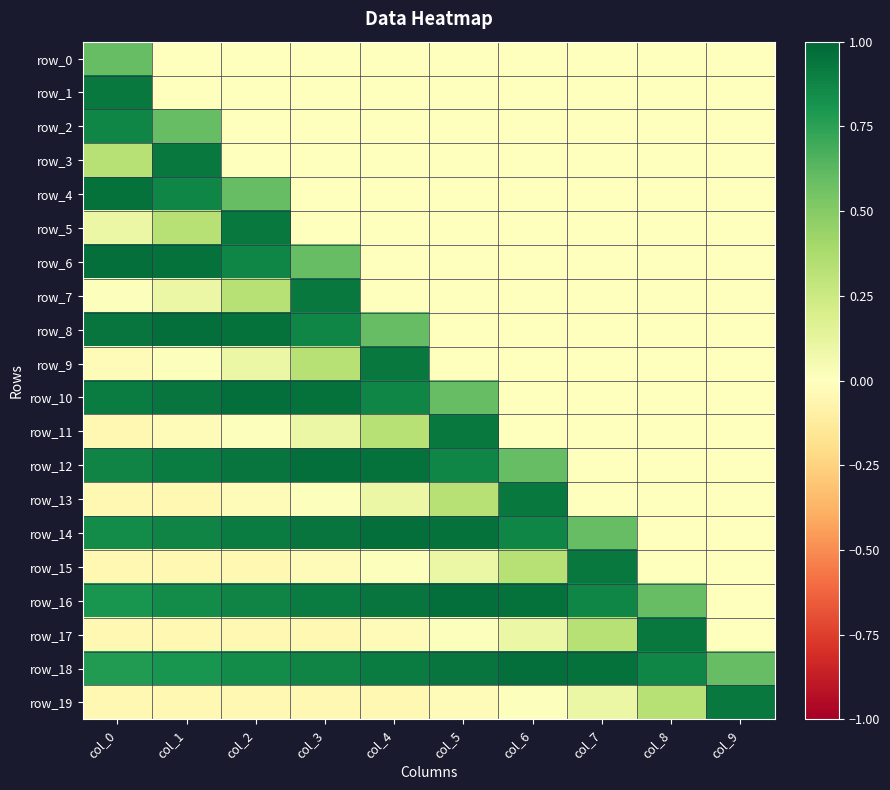

Which series changed the most between col_2 and col_4?

row_5